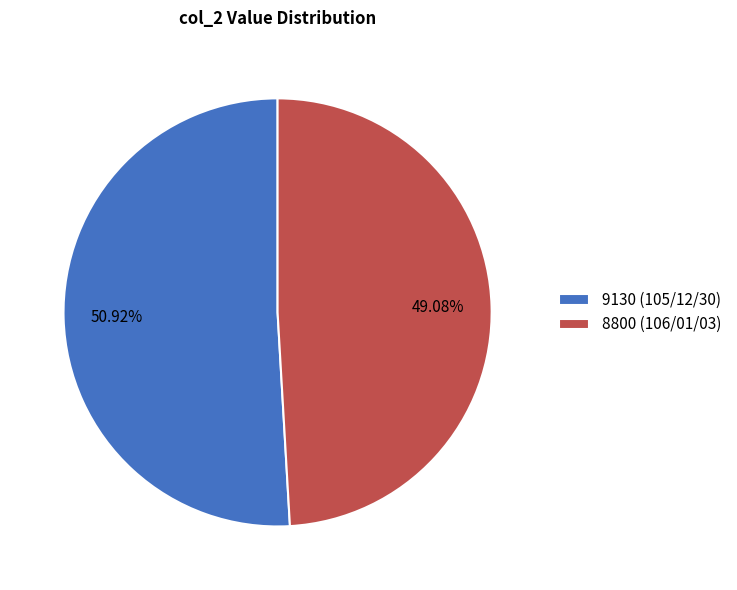

Count the number of slices in the pie.

2